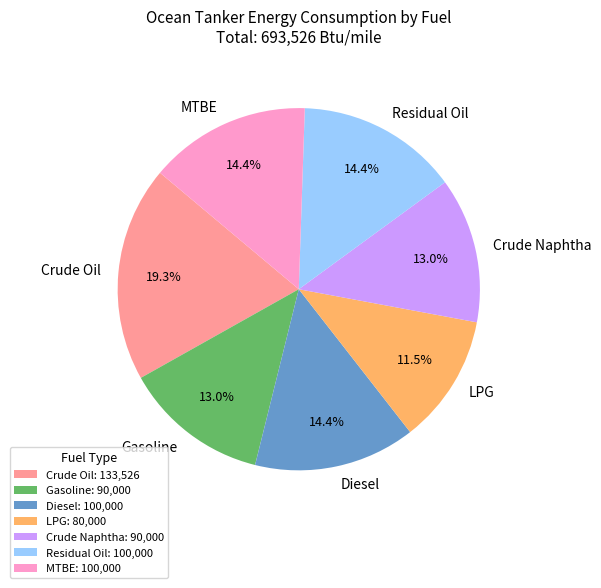

To the nearest percent, what portion does Diesel represent?

14%